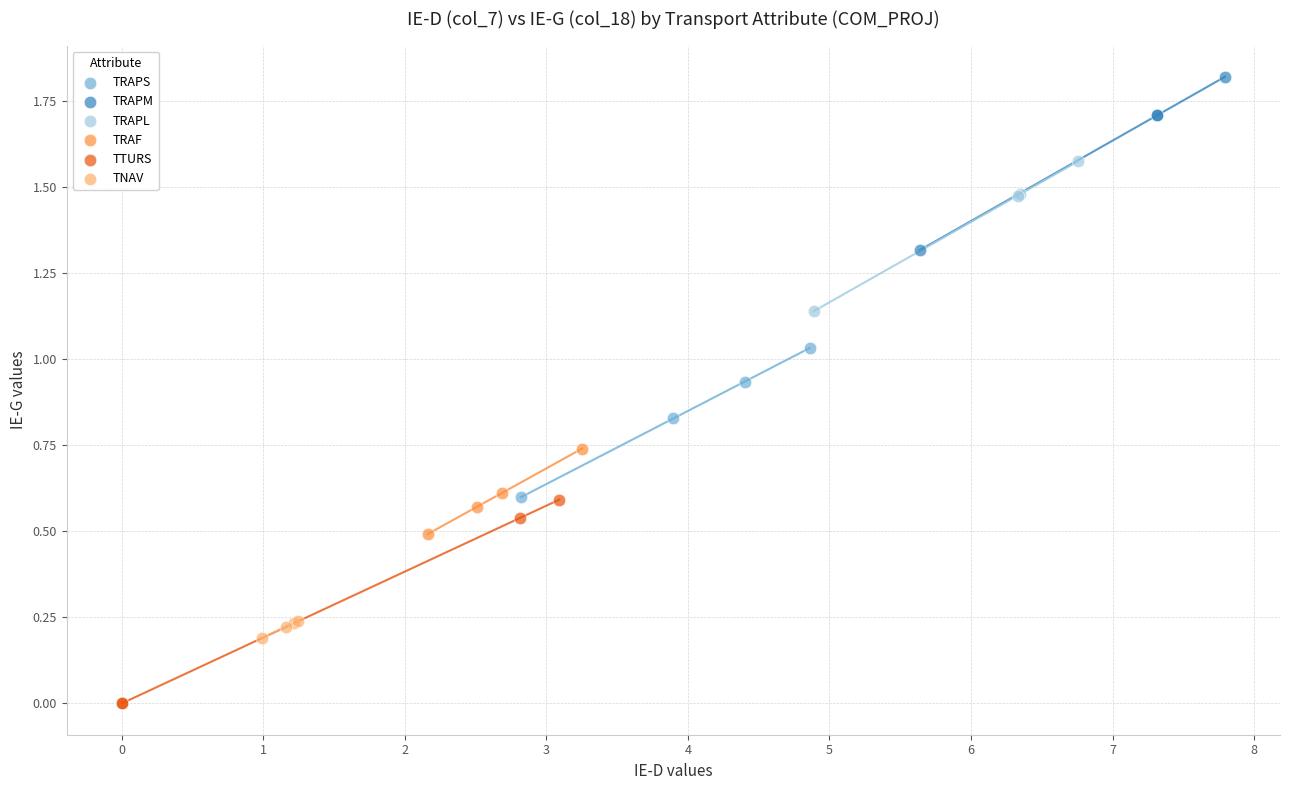

Which series reaches the minimum Y coordinate?

TTURS